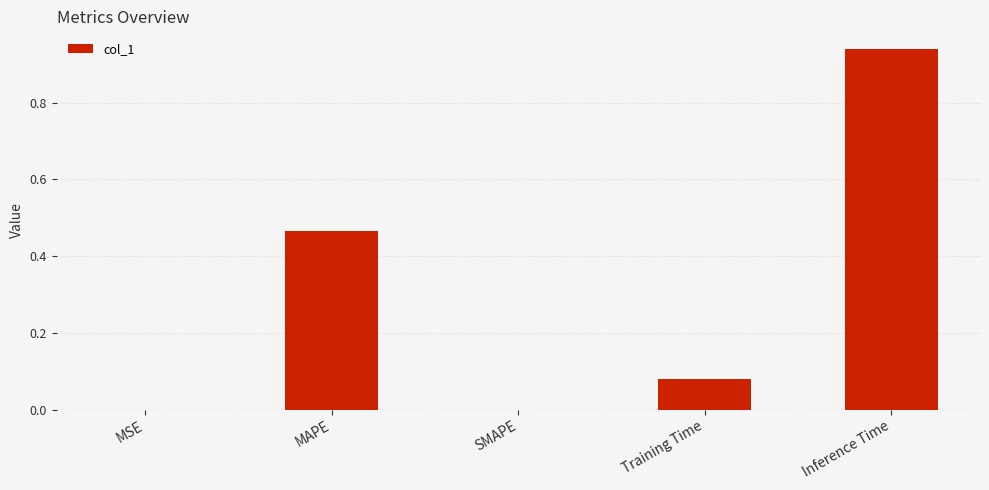

Is it true that the value at SMAPE is 0.5?

False